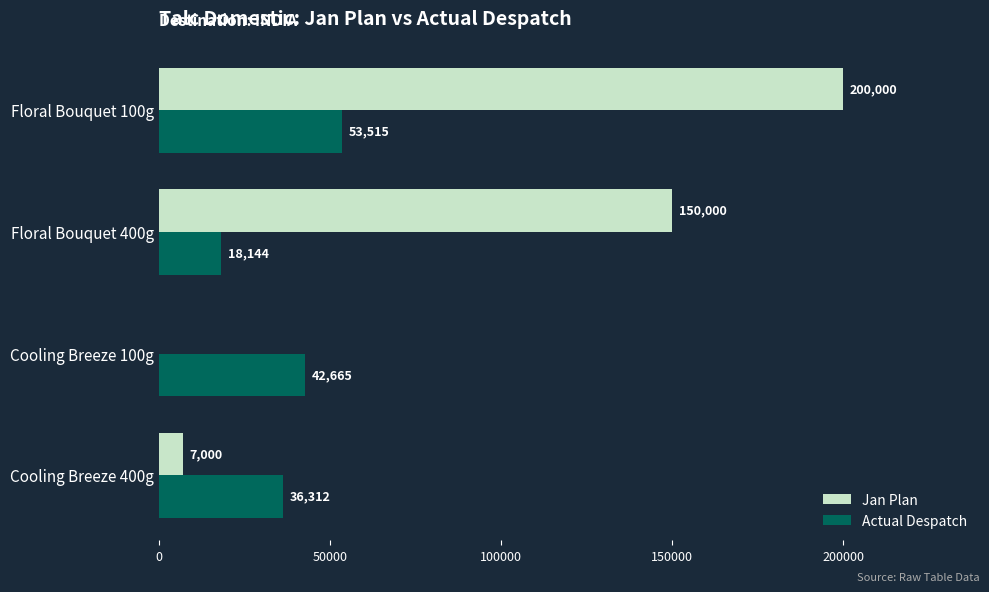

What is the greatest value displayed?

200000